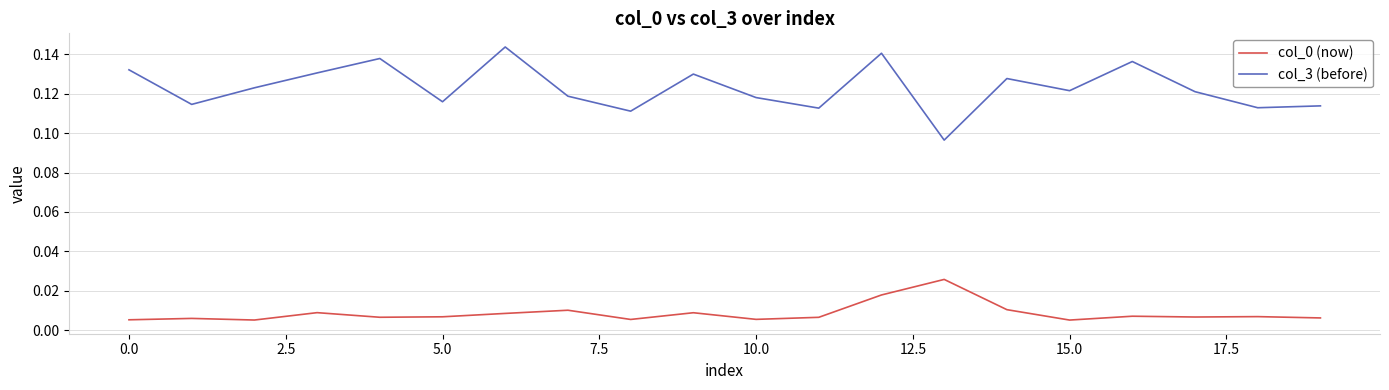

Which series has the largest total across all categories?

col_3 (before)